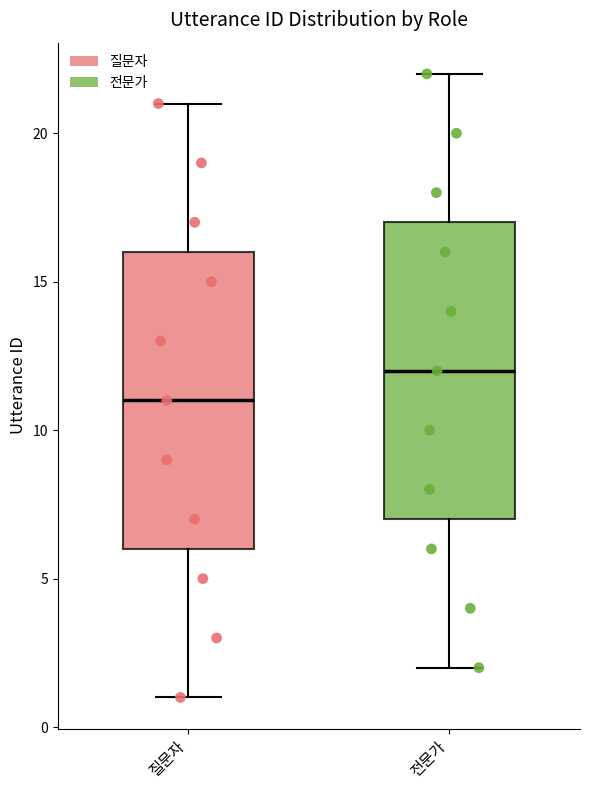

Reading left to right, transcribe this box plot: for each box, give where its median line is, the range the box spans, and where its two whiskers end, as read against the y-axis. The values are not printed on the chart, so give them approximately, as read against the axis.

질문자: median 11, box 6 to 16, whiskers 1 to 21
전문가: median 12, box 7 to 17, whiskers 2 to 22